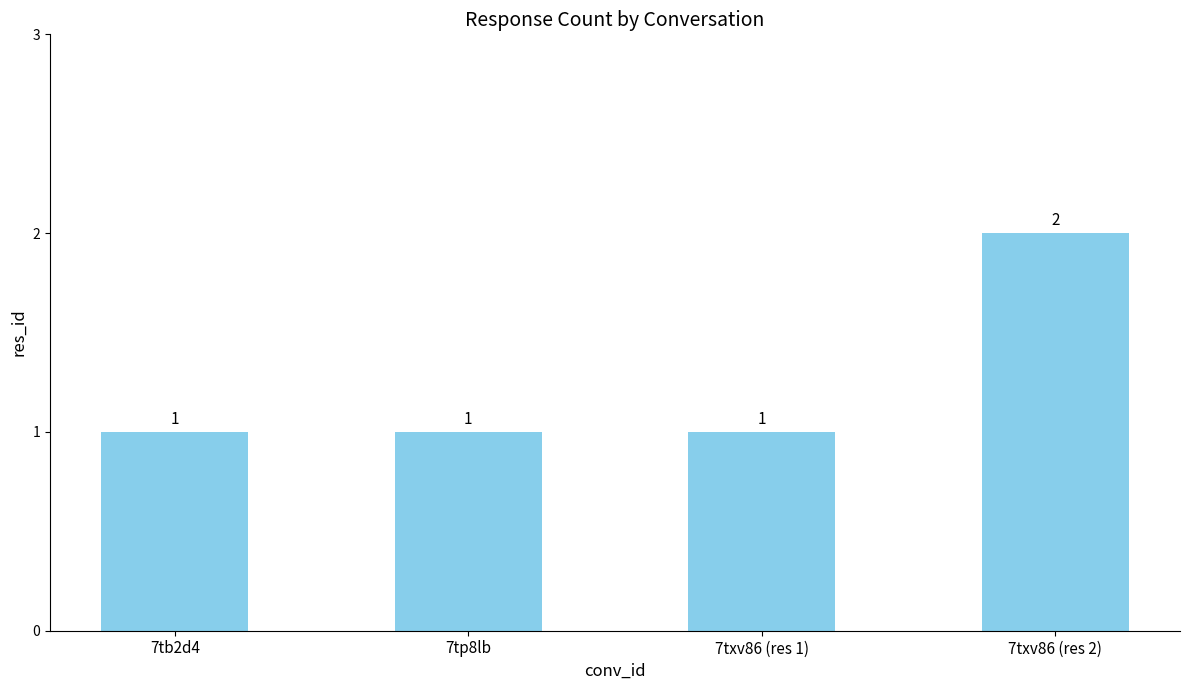

What is the label of the 3rd bar from the right?

7tp8lb